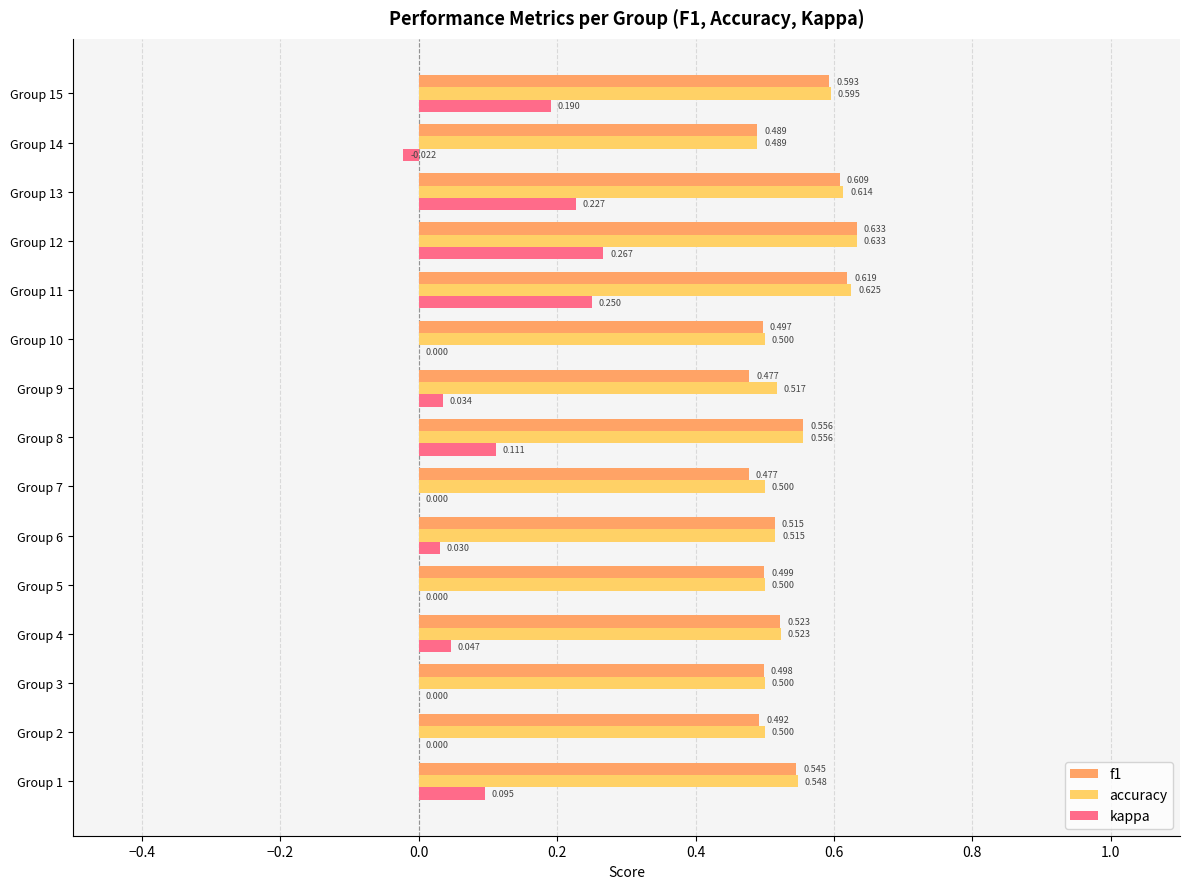

At which category is the sum across all series the highest?

Group 12